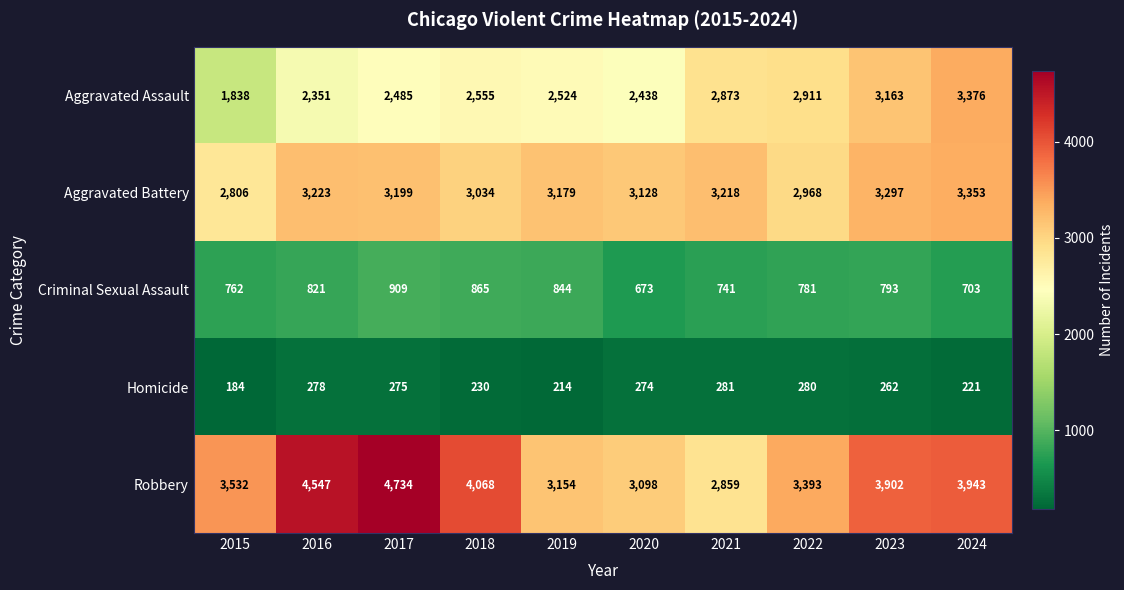

Rank the categories by Criminal Sexual Assault value from highest to lowest.

2017, 2018, 2019, 2016, 2023, 2022, 2015, 2021, 2024, 2020